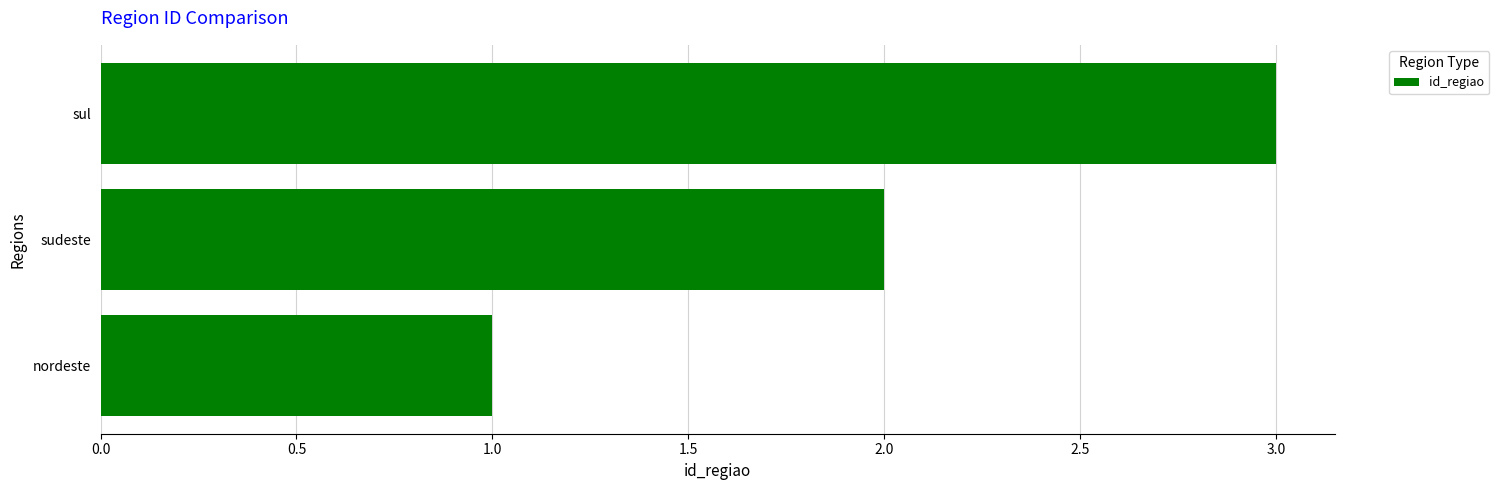

Which has a higher value, sul or sudeste?

sul